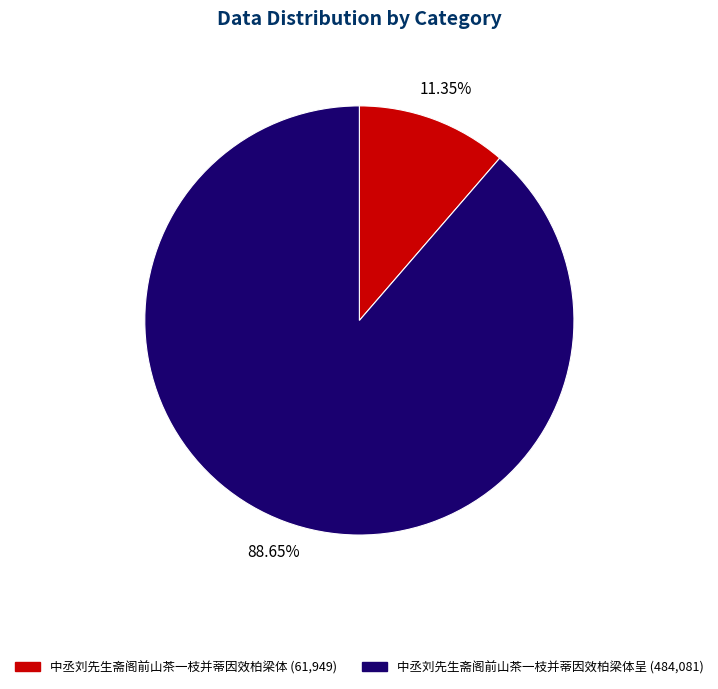

Is there a majority slice in this chart?

Yes